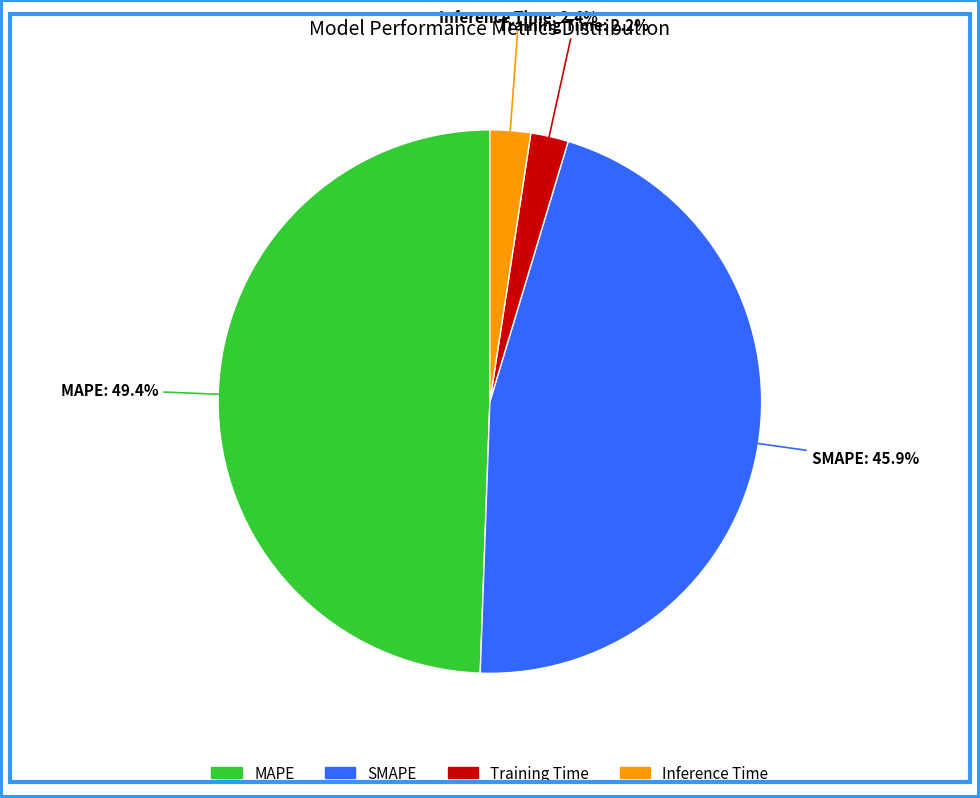

Count the number of slices in the pie.

4